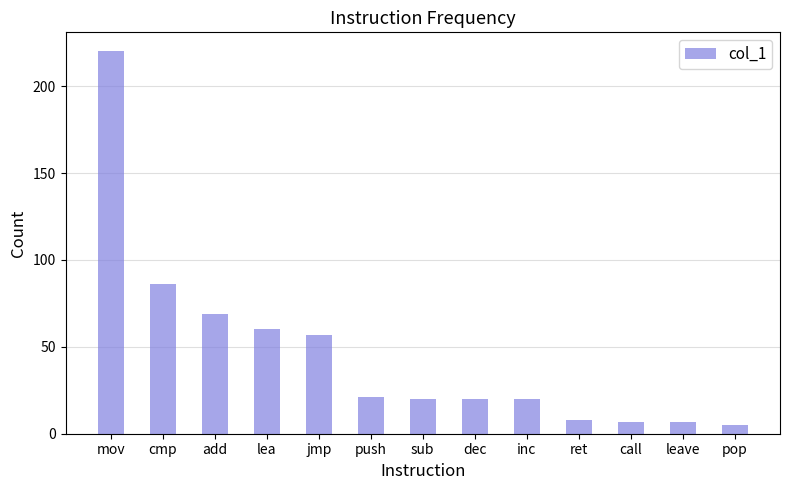

Approximately how many times larger is the value at inc compared to call?

2.9